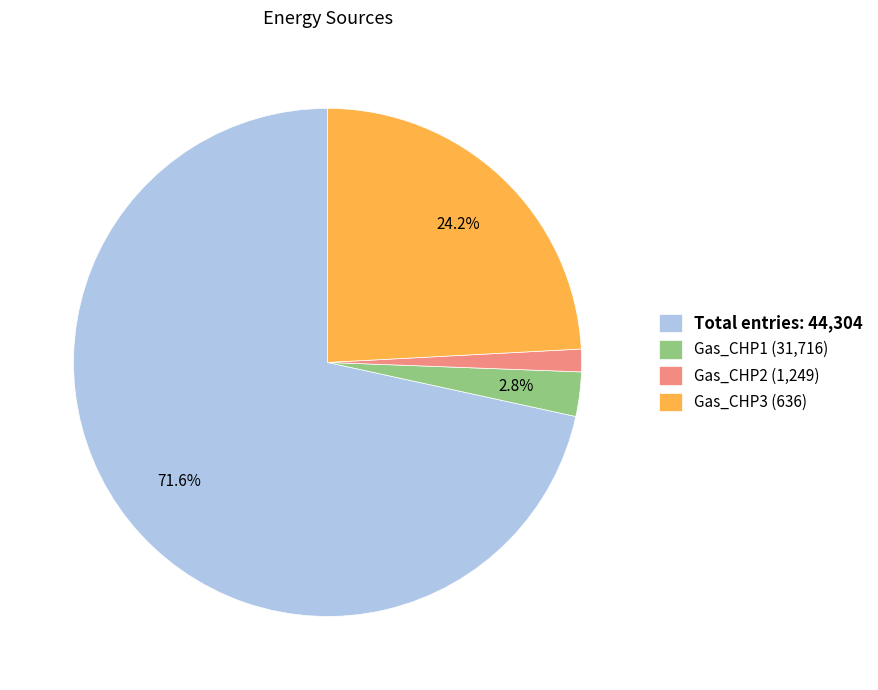

To the nearest percent, what is the average slice percentage?

25%